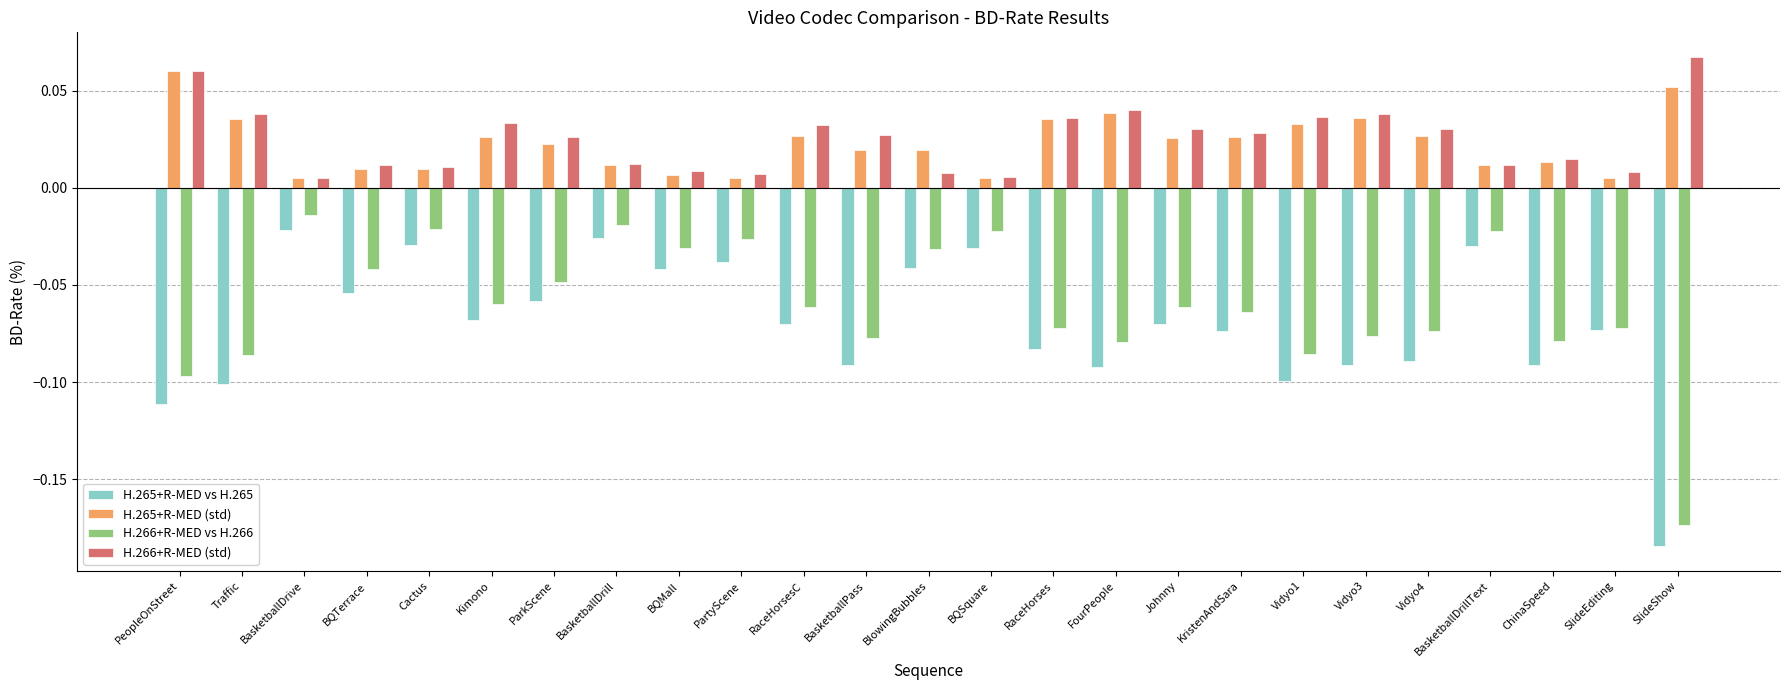

What is the difference between the second highest and minimum values in the H.266+R-MED vs H.266 series?

0.2